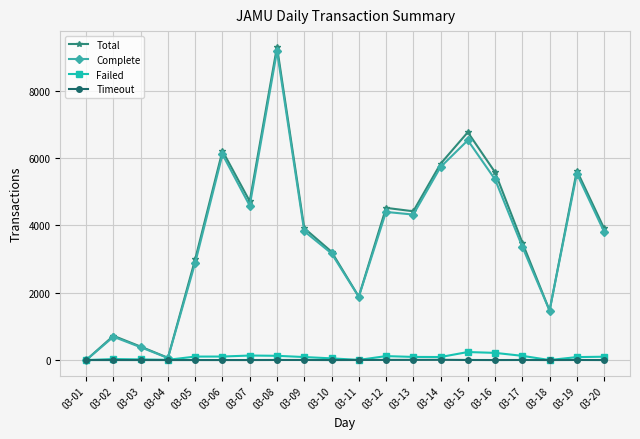

What is the highest value of the Complete series?

9182